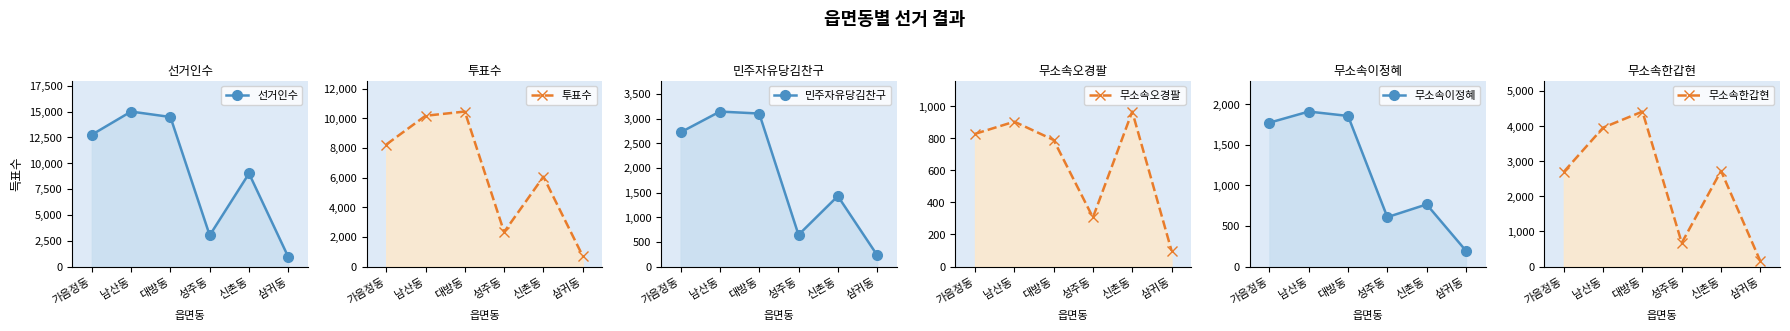

What is the difference between the maximum and minimum values in the 무소속한갑현 series?

4262